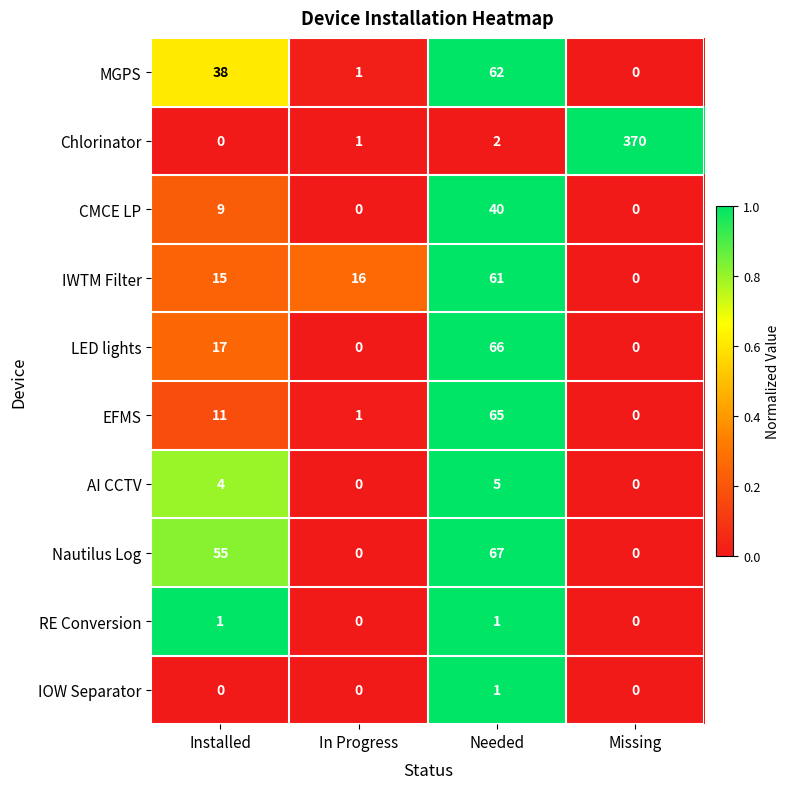

The value of Nautilus Log at In Progress is 0. True or false?

True